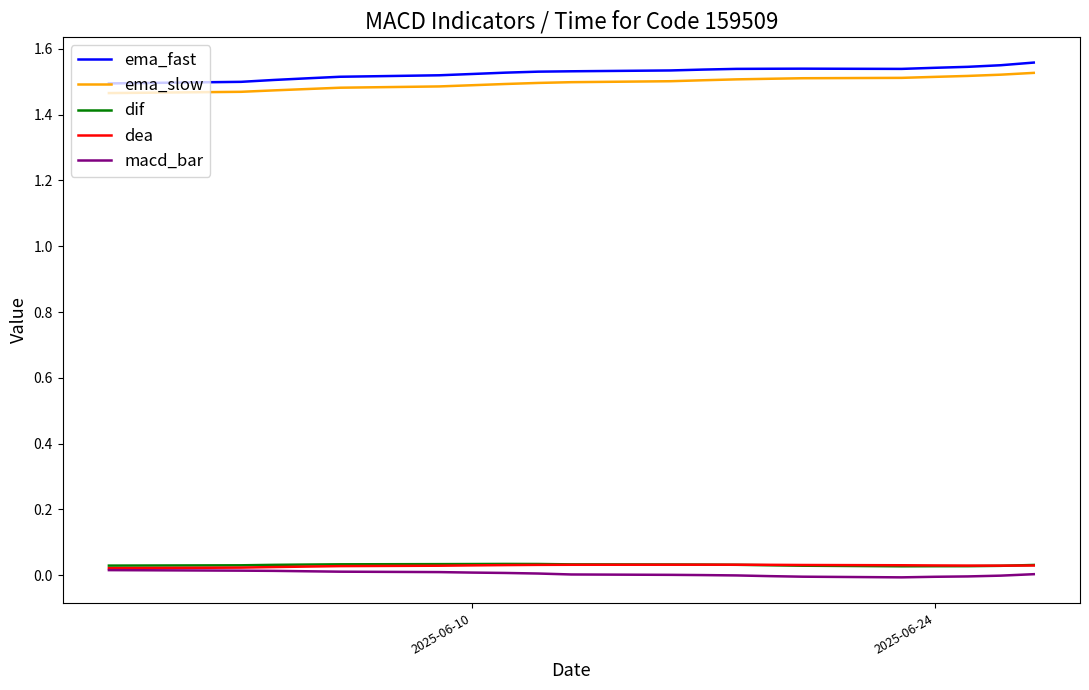

True or false: dif and ema_fast intersect in this chart.

False